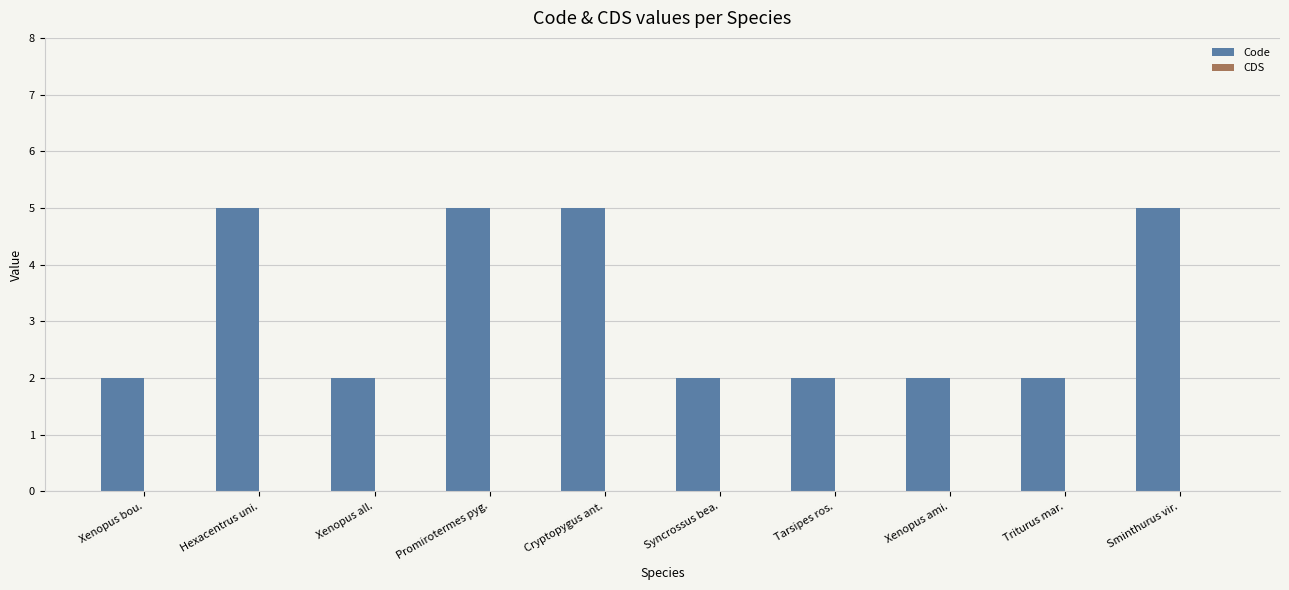

True or false: the data shows 2 at Xenopus all..

True